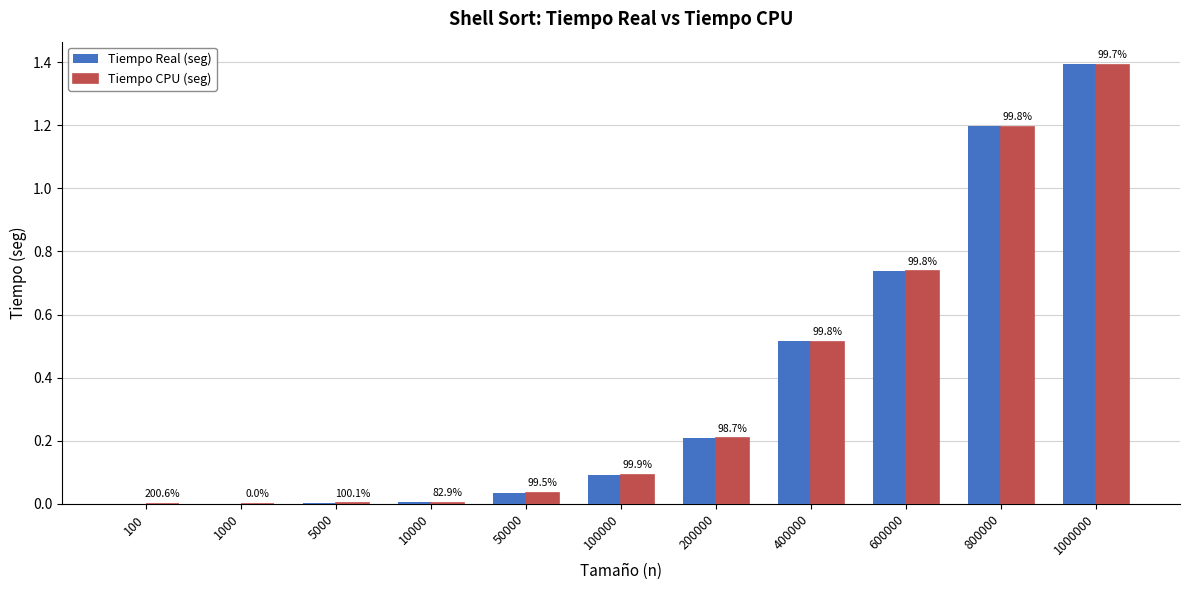

What are all the series names shown in the legend?

Tiempo Real (seg), Tiempo CPU (seg)